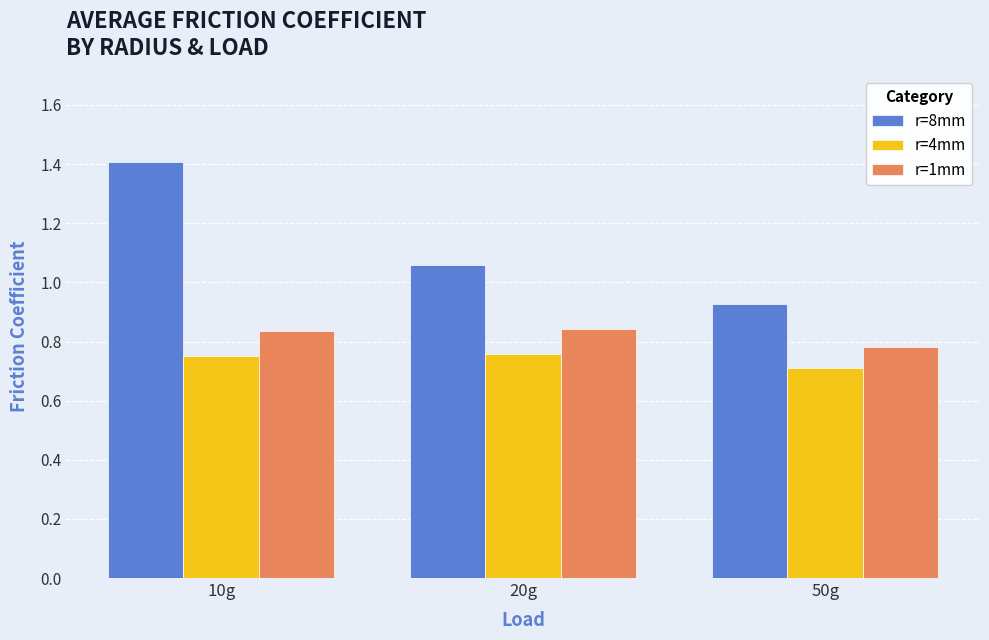

At which category is the sum across all series the highest?

10g